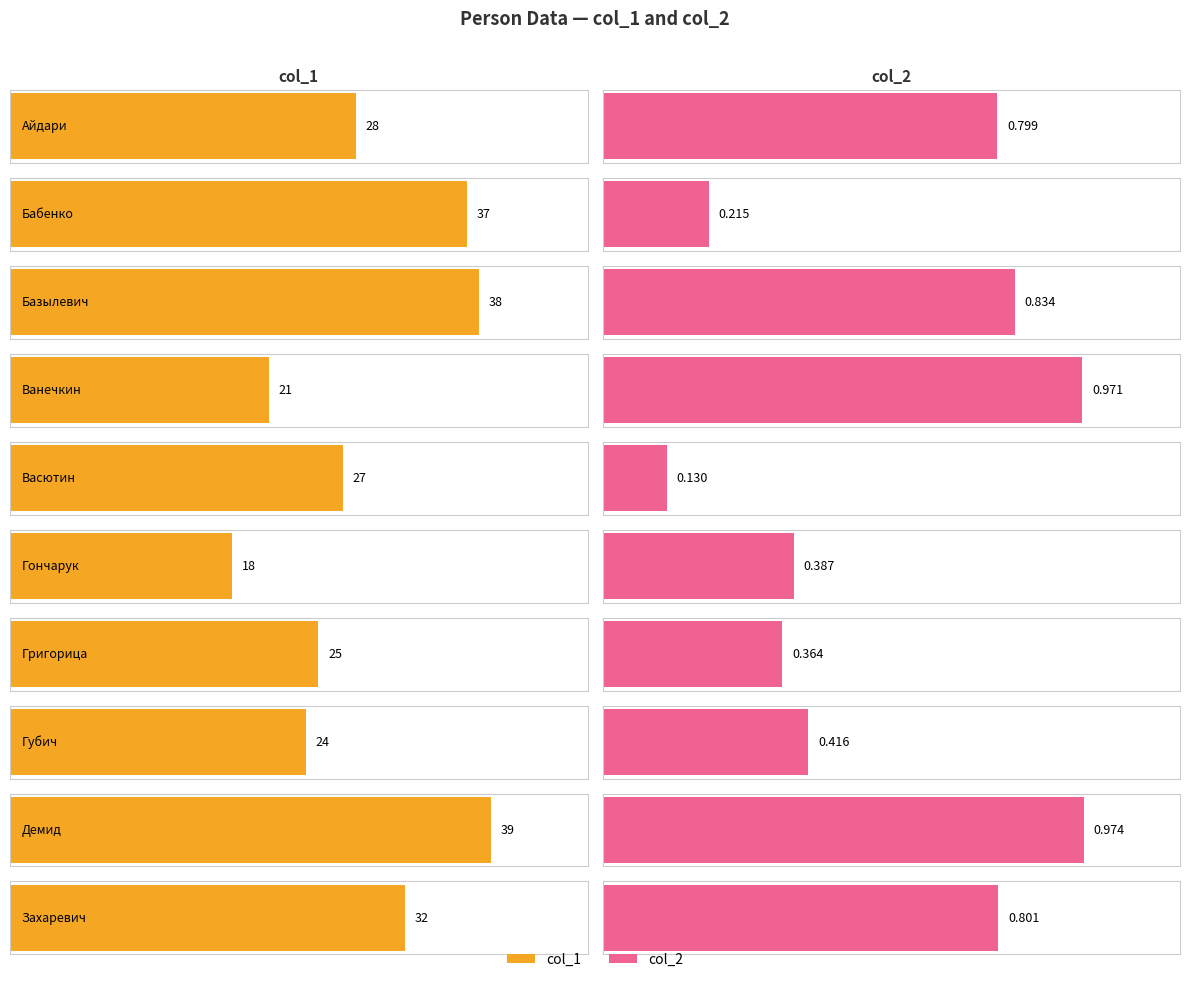

Between Базылевич and Васютин, which series saw the biggest shift?

col_1